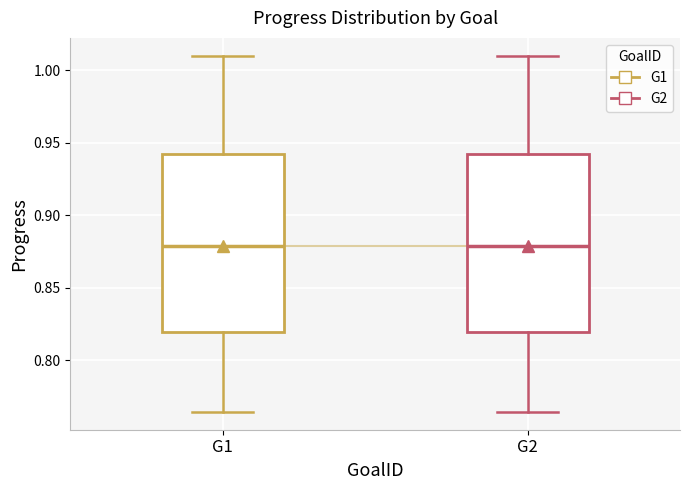

Where does the upper whisker of the box for G1 end on the y-axis? The values are not printed on the chart, so give them approximately, as read against the axis.

1.010